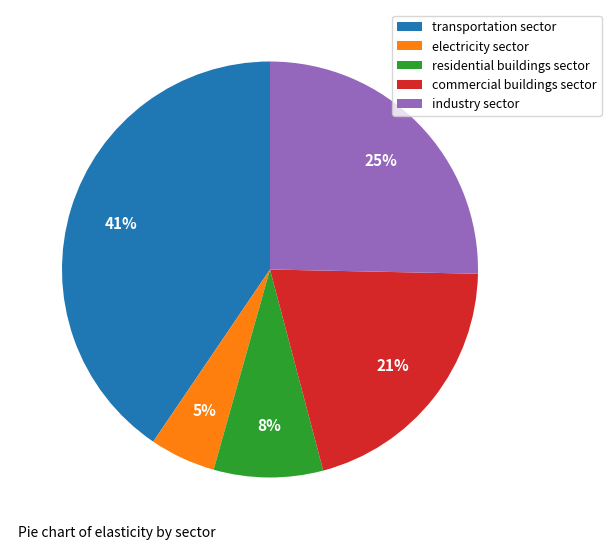

To the nearest percent, what is the average slice percentage?

20%